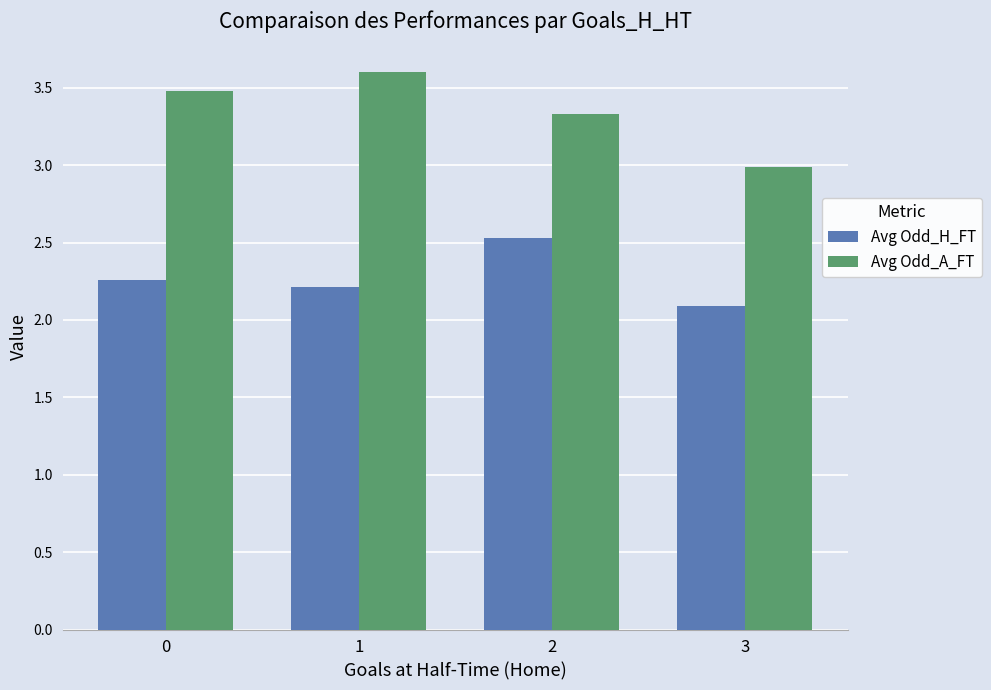

Which series has the largest range (max minus min)?

Avg Odd_A_FT